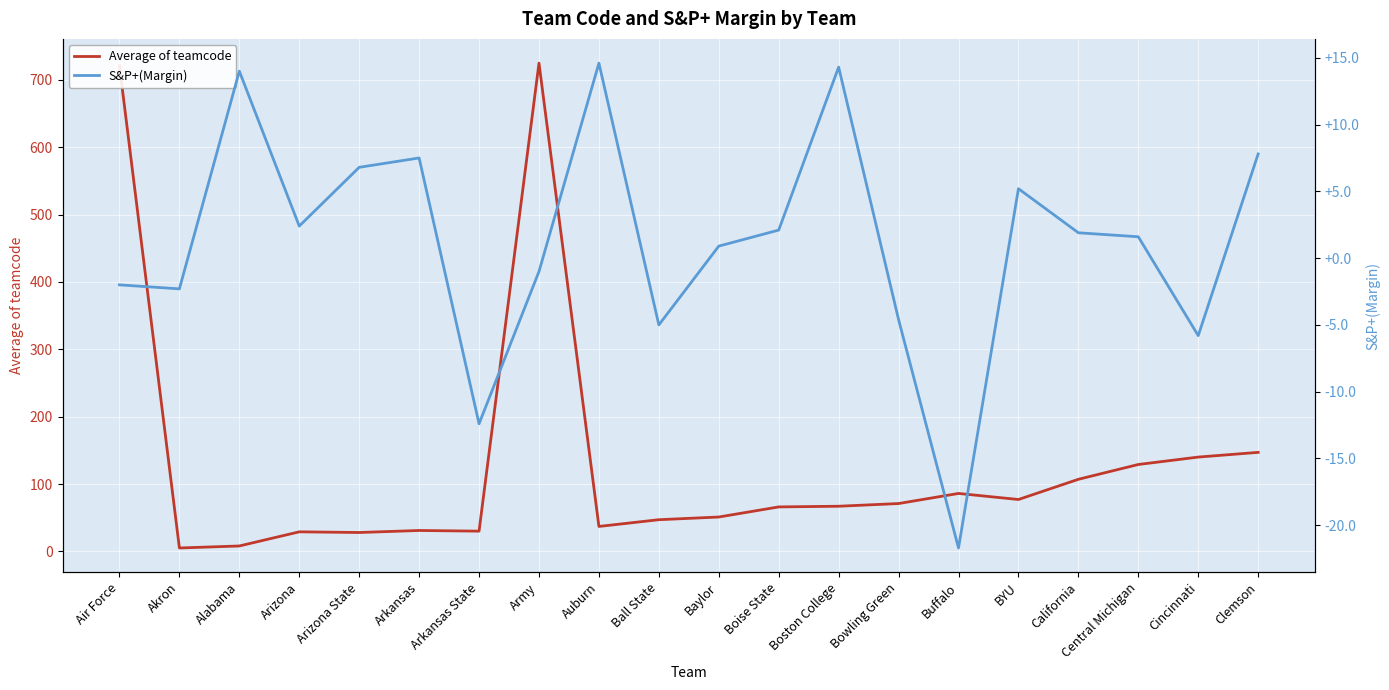

Where does the Average of teamcode series first go above 67?

Air Force